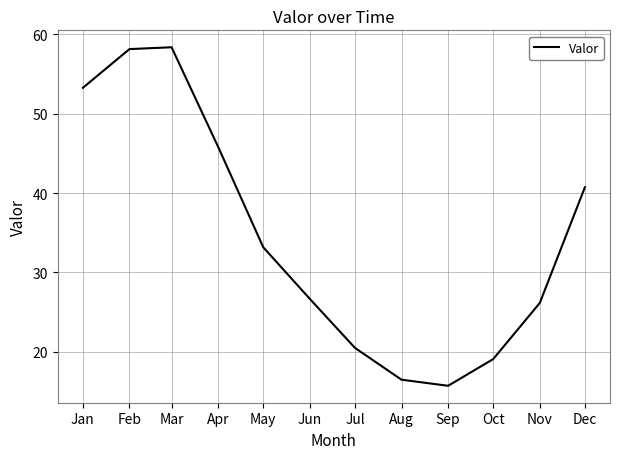

How many interior local valleys (lower than both neighbors) does the data have?

1